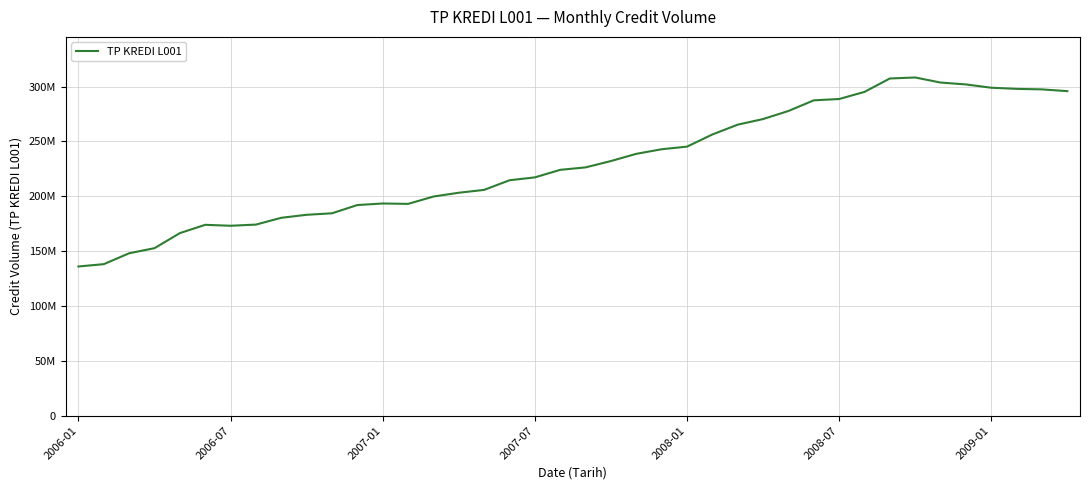

Does the chart have visible grid lines?

Yes